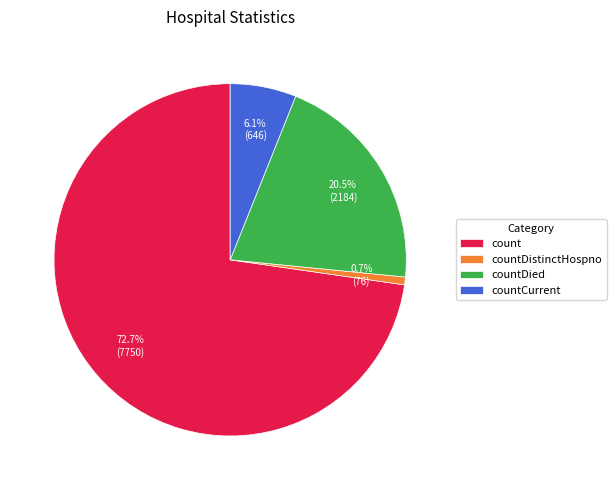

Which slice represents more than half of the pie?

count